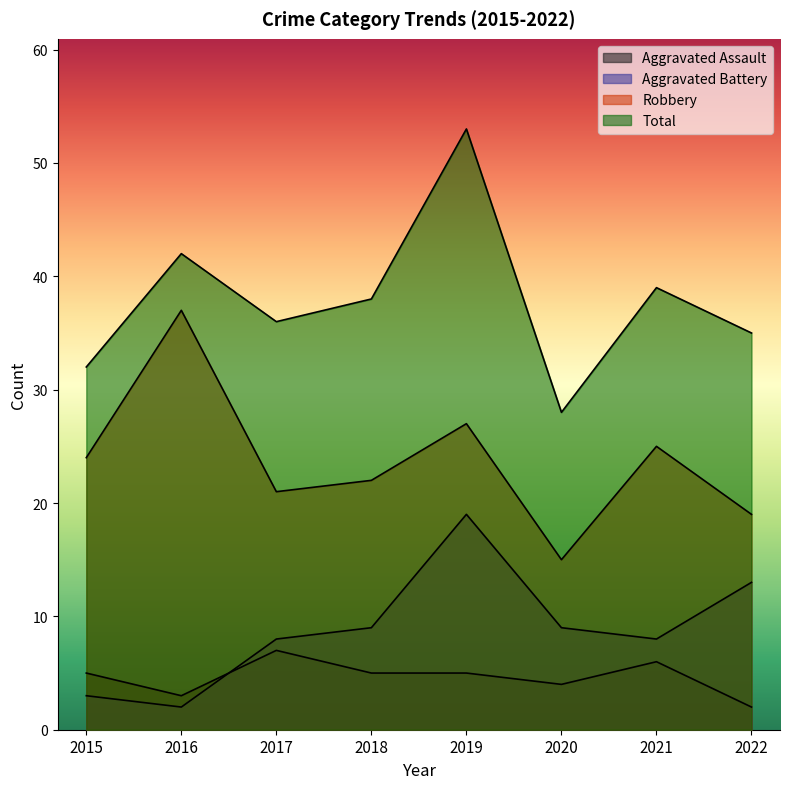

Reading left to right, extract all data points from this chart.

Aggravated Assault: 5	3	7	5	5	4	6	2
Aggravated Battery: 3	2	8	9	19	9	8	13
Robbery: 24	37	21	22	27	15	25	19
Total: 32	42	36	38	53	28	39	35